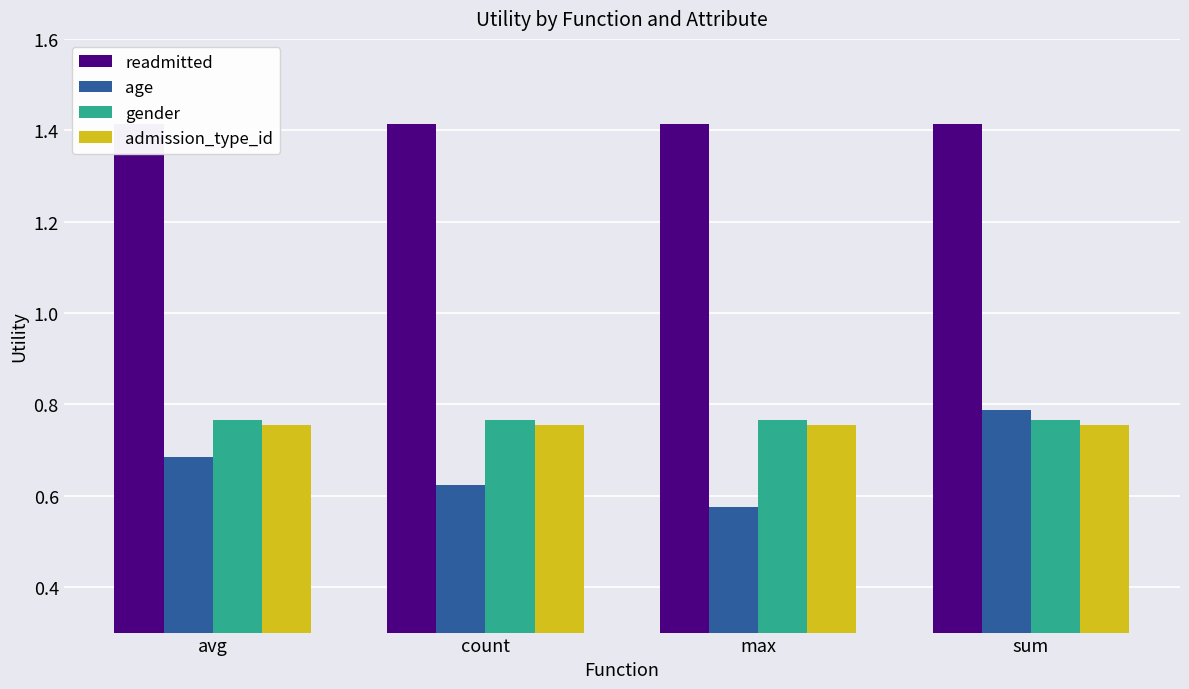

Rank the series by their maximum value, from lowest to highest.

admission_type_id, gender, age, readmitted